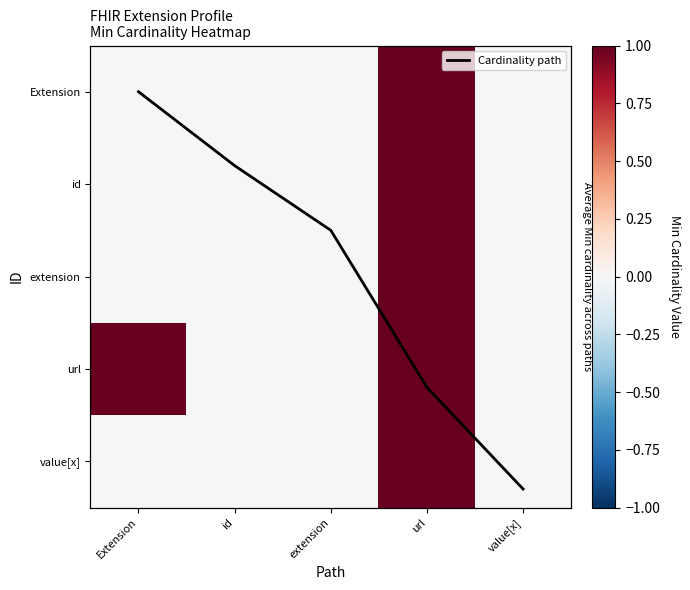

The value of extension at url is 1.5. True or false?

False